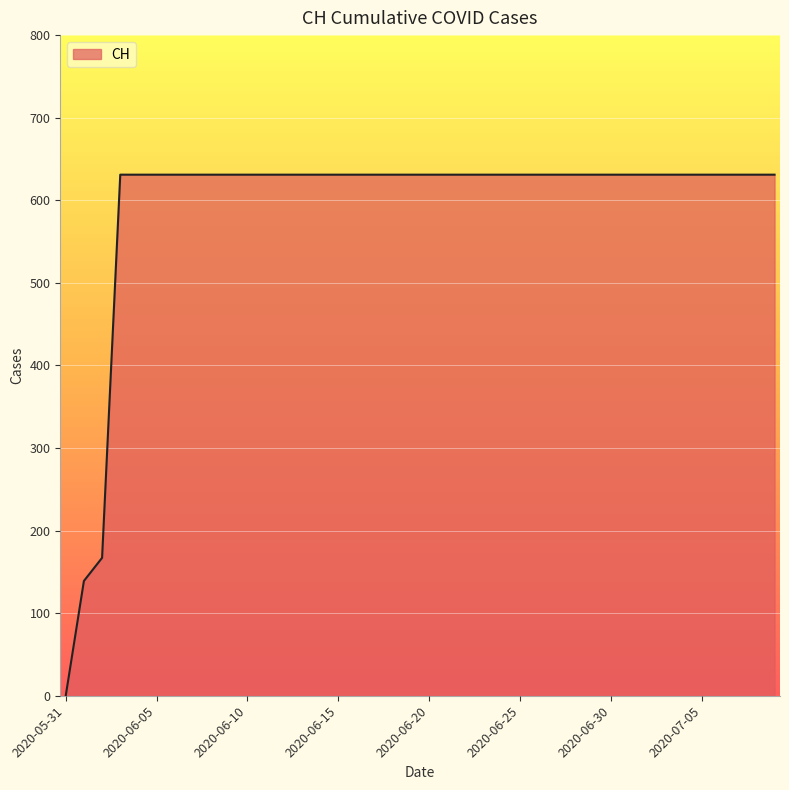

What is the maximum value shown in the chart?

631